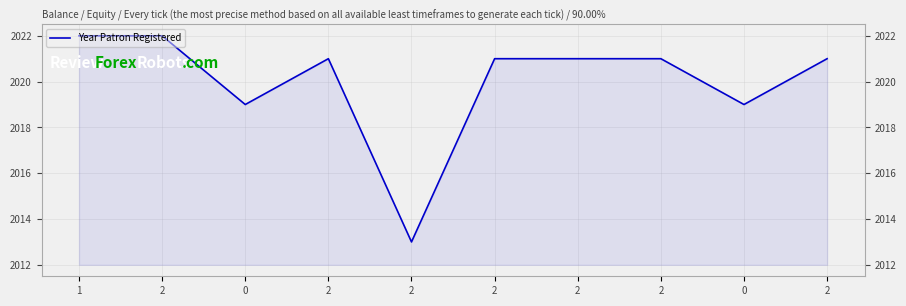

How many points are lower than both their immediate neighbors (excluding endpoints)?

3